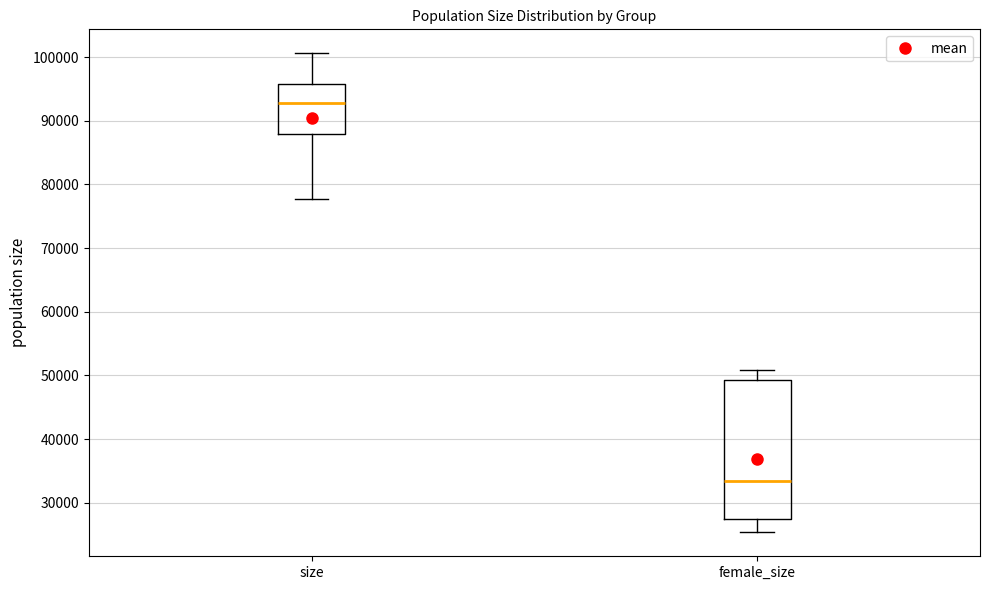

Reading left to right, read every box against the y-axis: the position of its median line, the range the box covers, and the ends of its whiskers. The values are not printed on the chart, so give them approximately, as read against the axis.

size: median 93000, box 88000 to 96000, whiskers 78000 to 101000
female_size: median 33000, box 27000 to 49000, whiskers 25000 to 51000